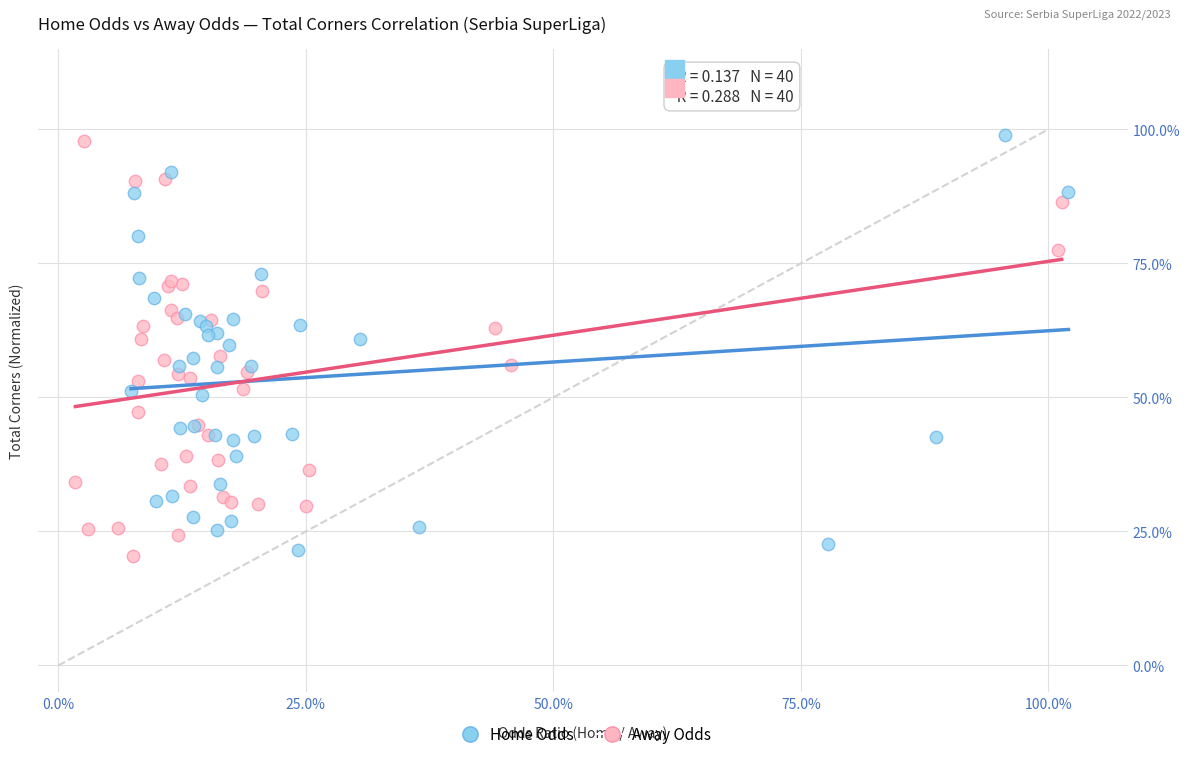

What are all the series names shown in the legend?

Home Odds, Away Odds